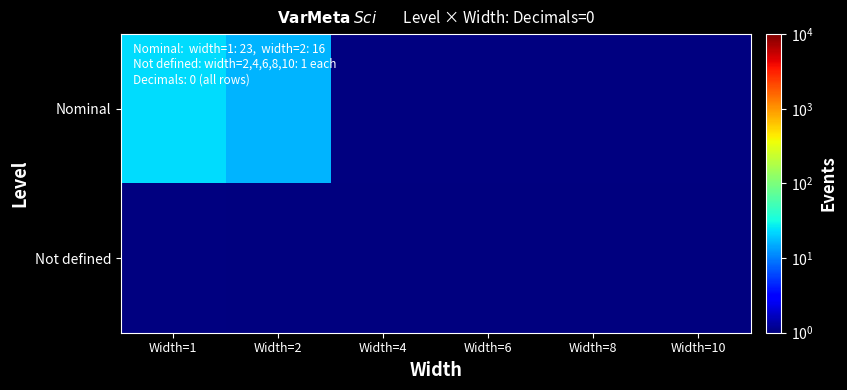

At how many categories does at least one series exceed 21?

1